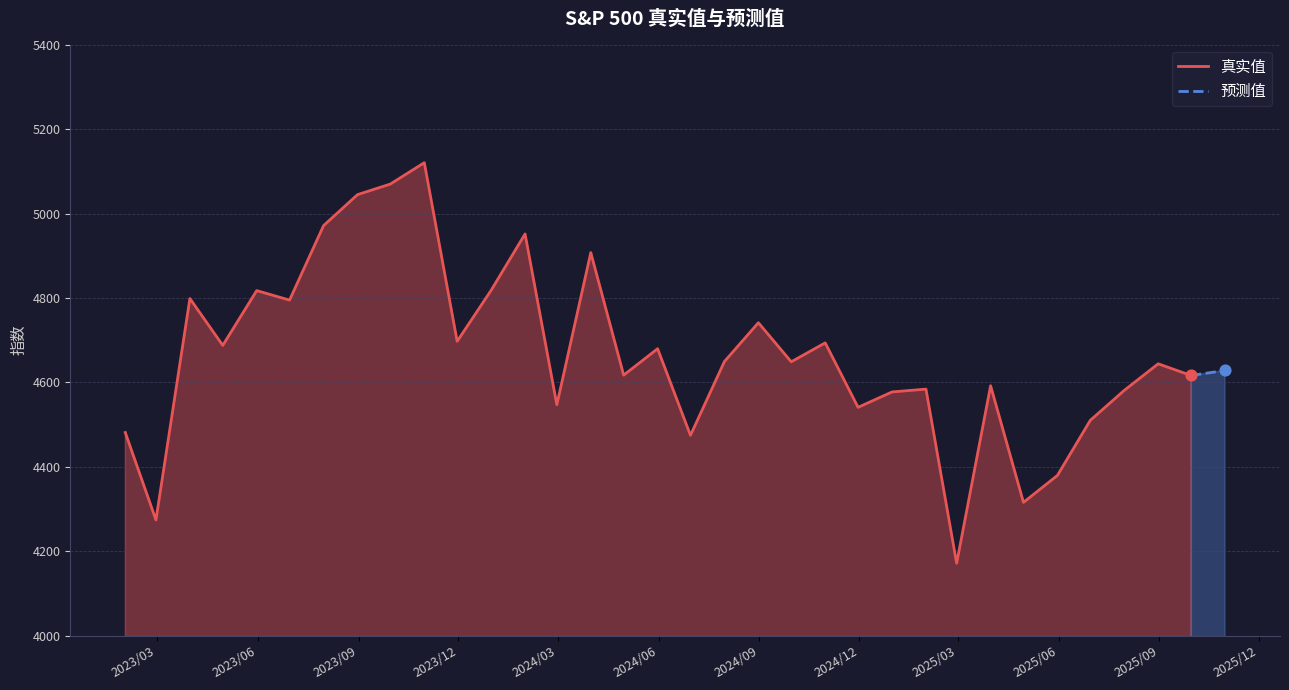

Which has a higher value, 2024/01/31 or 2025/04/30?

2024/01/31